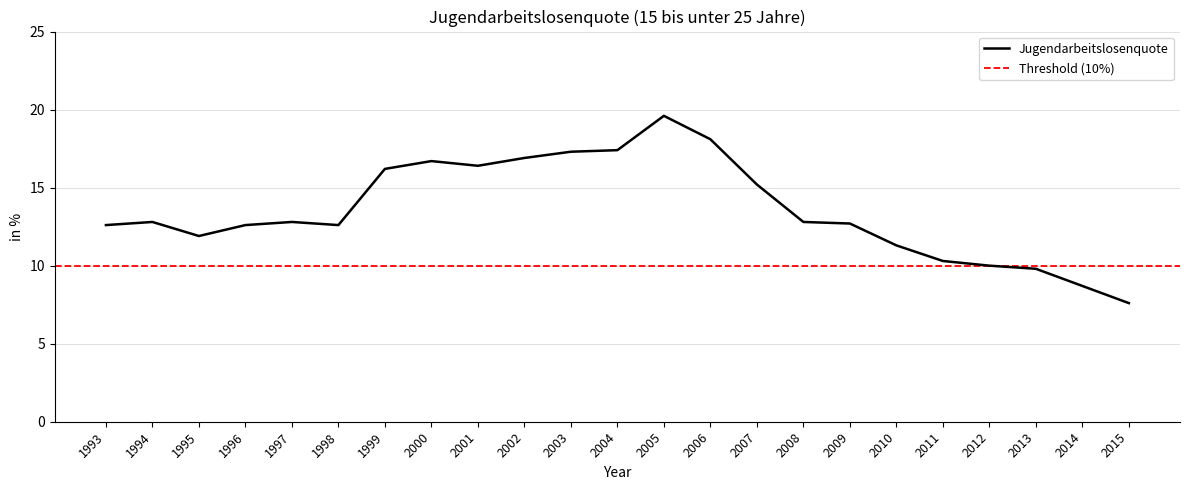

What is the value of the 15th point from the left?

15.2